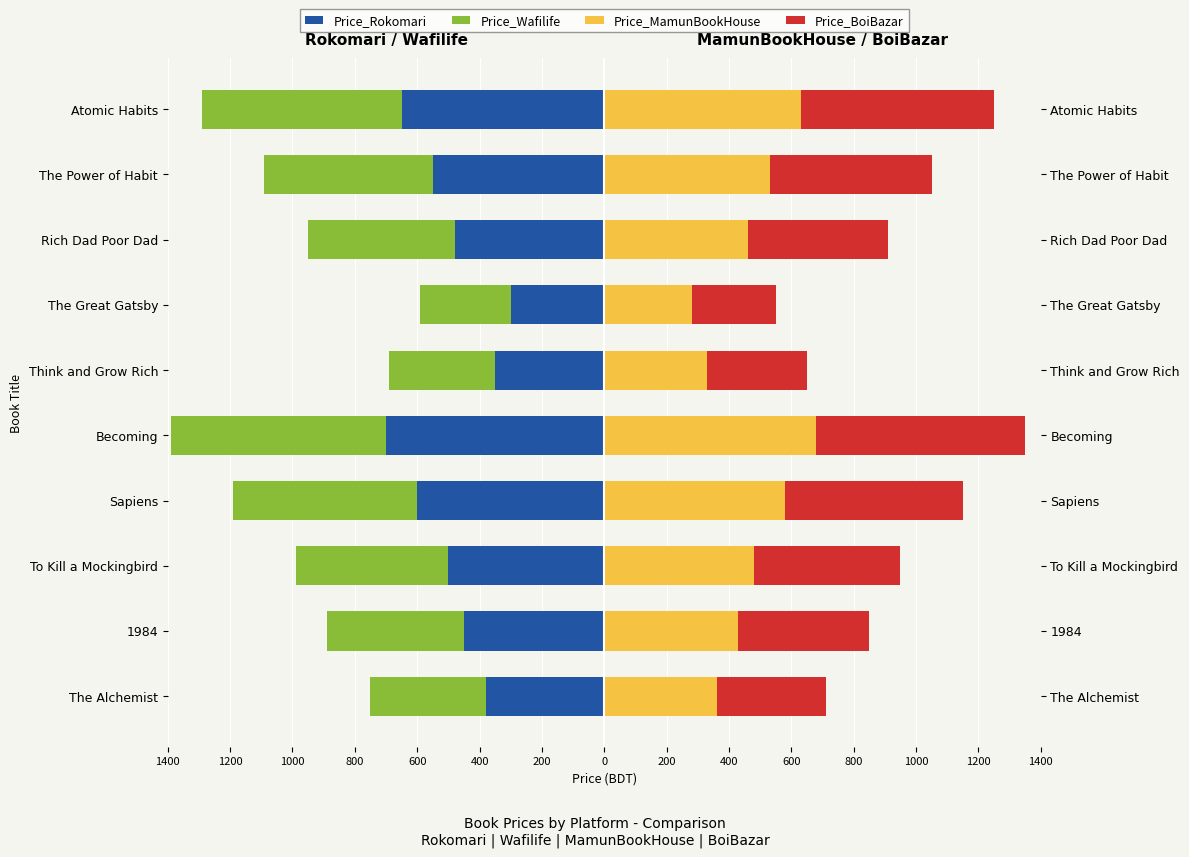

The value of Price_MamunBookHouse at The Great Gatsby is 386. True or false?

False